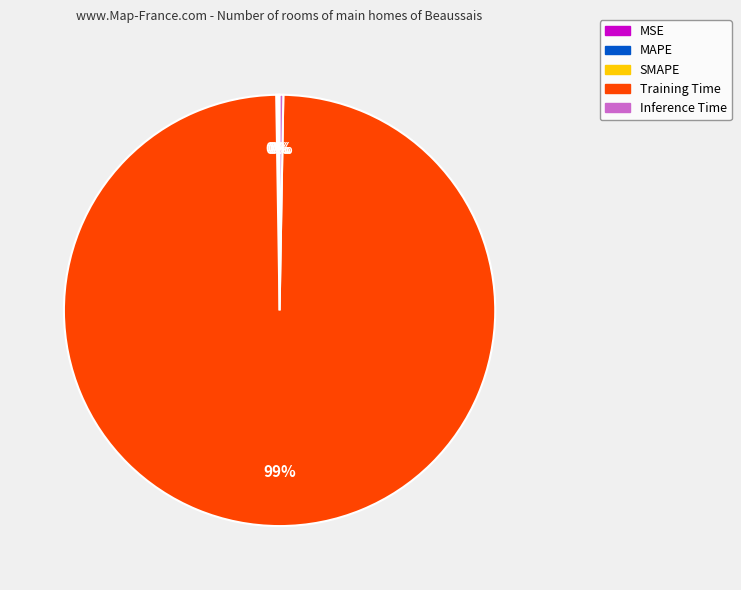

Which slice is the largest?

Training Time